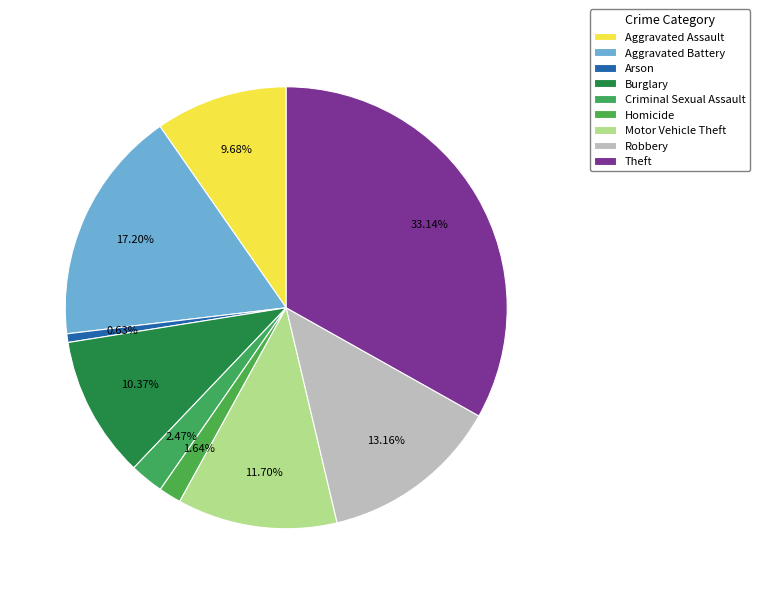

To the nearest percent, what is the combined percentage of Aggravated Assault and Robbery?

23%